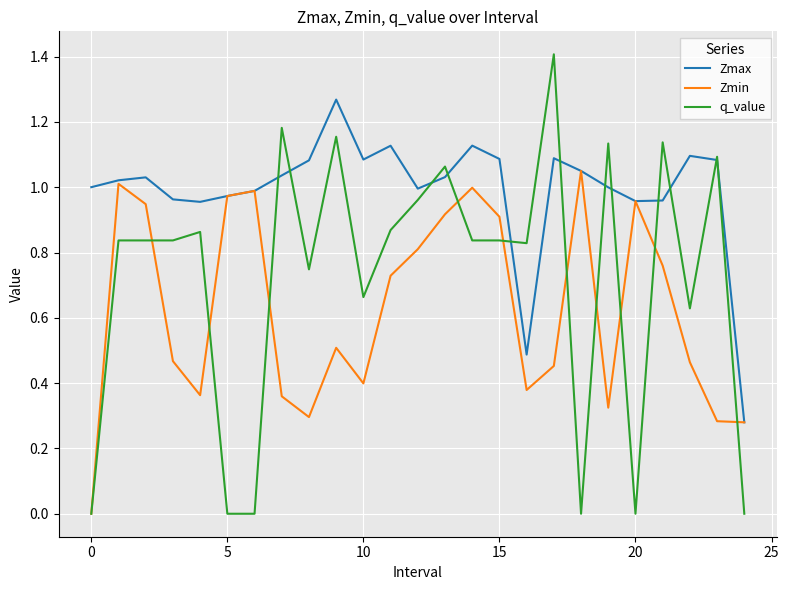

Which series has the largest total across all categories?

Zmax